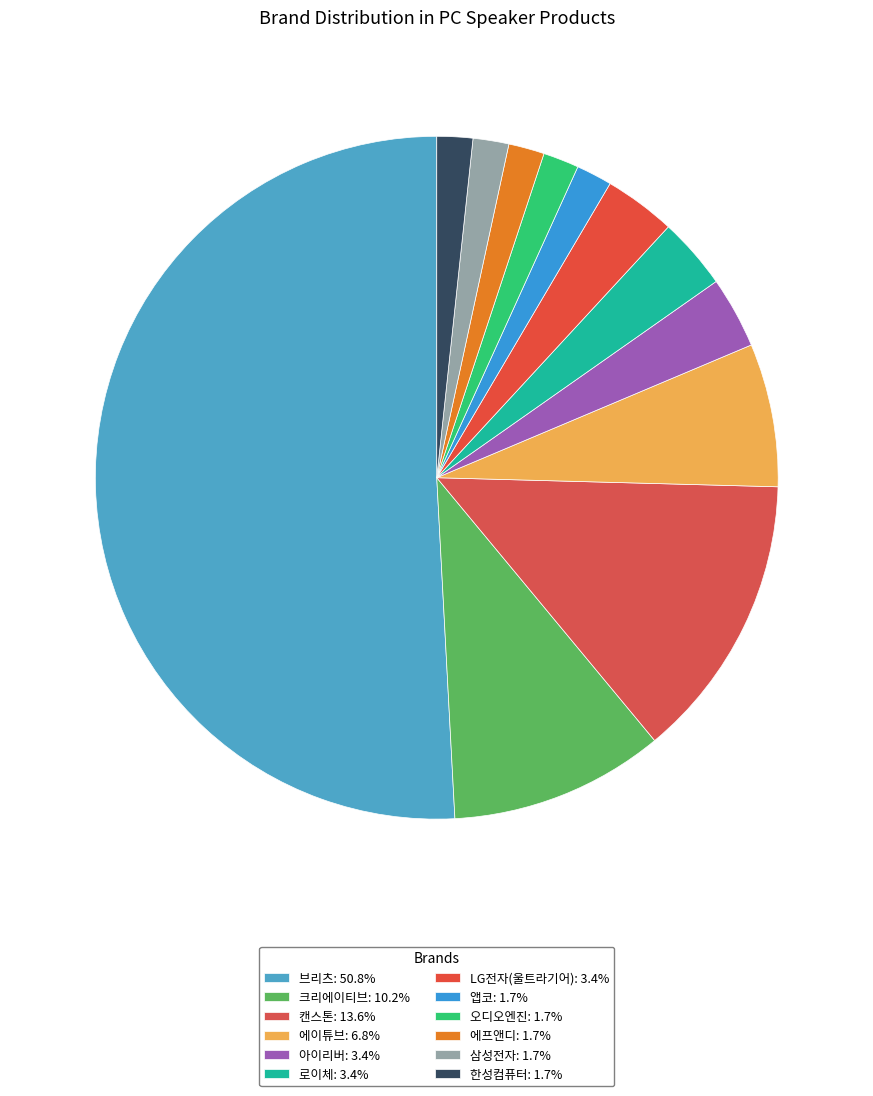

What percentage is the 에프앤디 slice, to the nearest percent?

2%